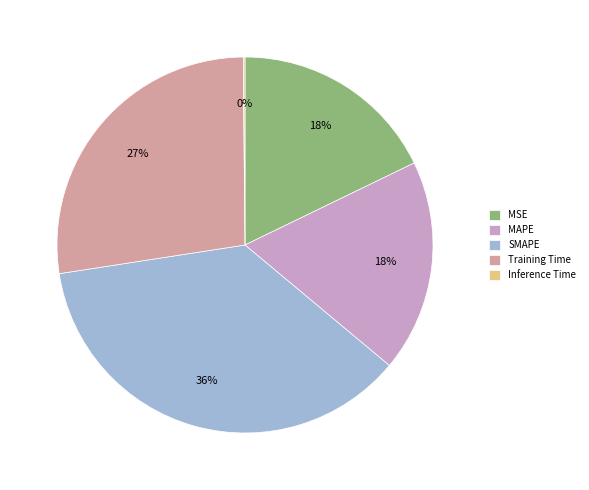

Does any single category account for the majority?

No